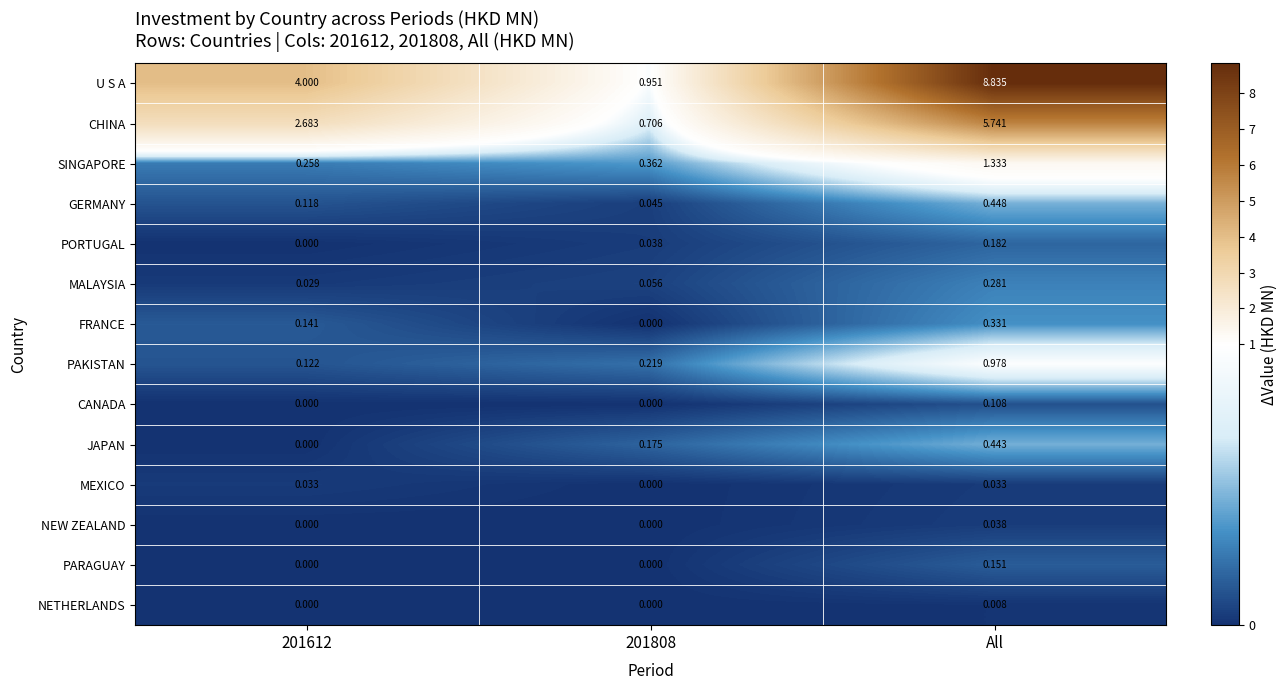

At which category does the chart reach its peak across all series?

All